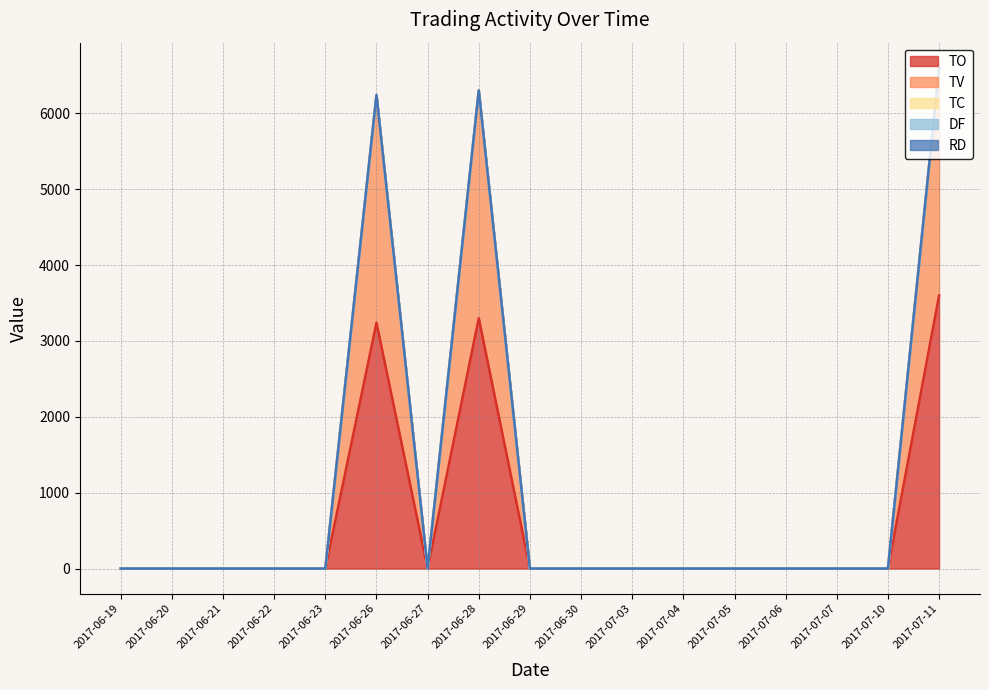

In TO, how many points are lower than both neighbors (excluding endpoints)?

1